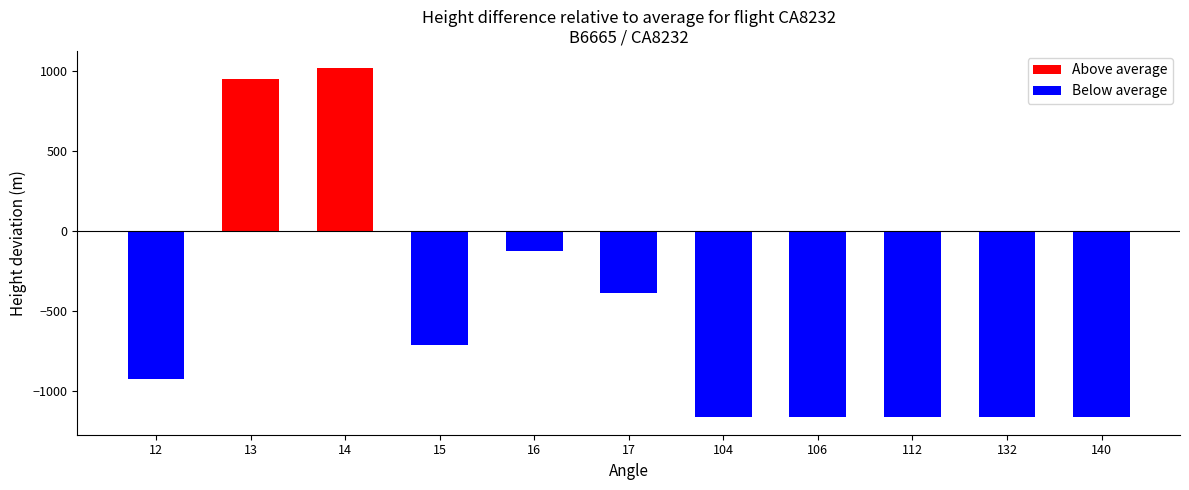

Rank the series by their average value, from highest to lowest.

Above average, Below average